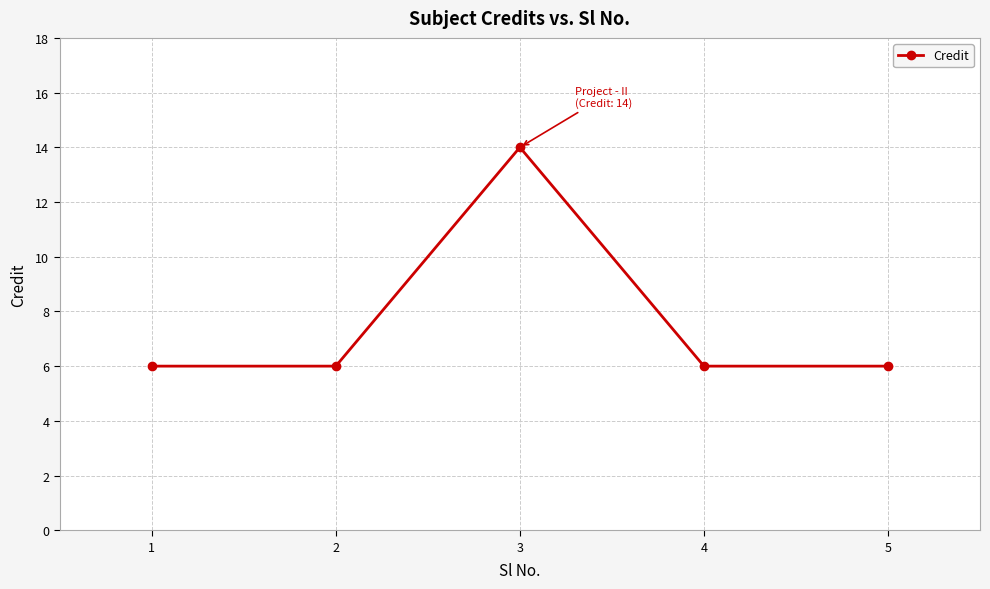

What is the value of the 1st point from the left?

6